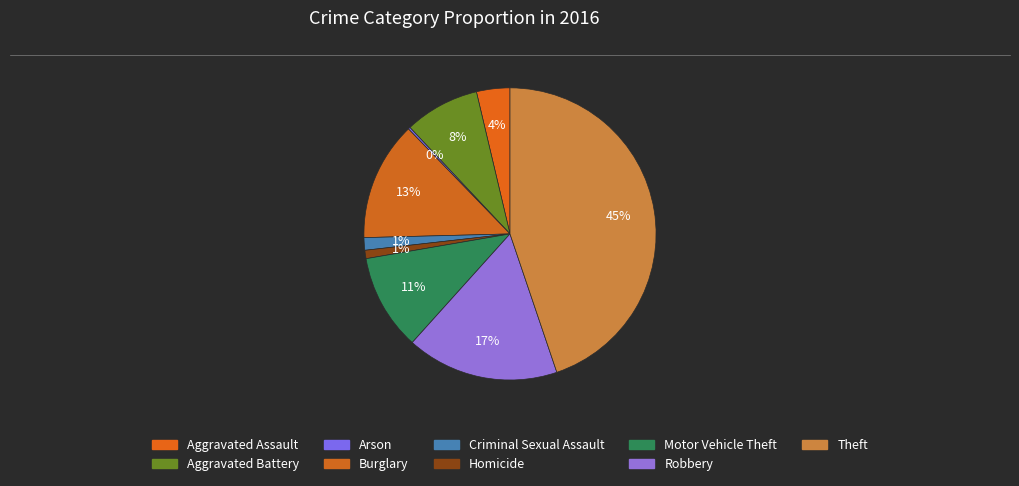

Between Robbery and Arson, which is larger?

Robbery